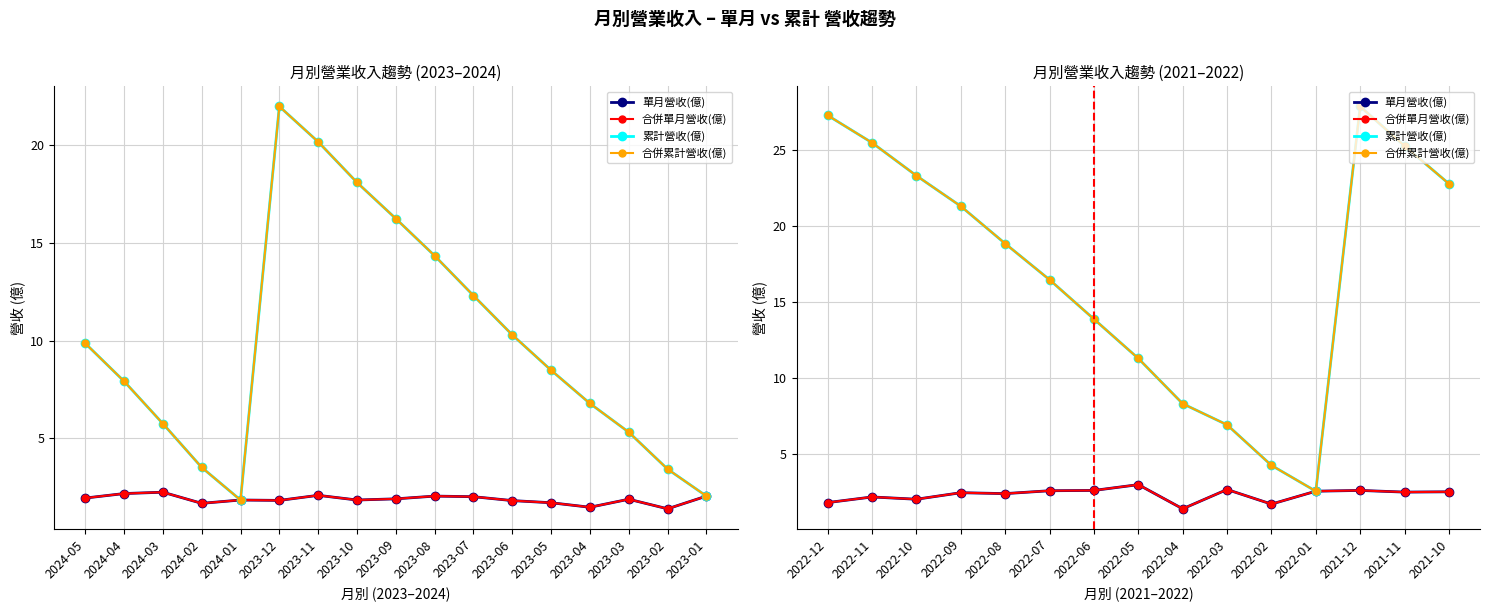

True or false: 合併單月營收(億) and 合併累計營收(億) intersect in this chart.

False